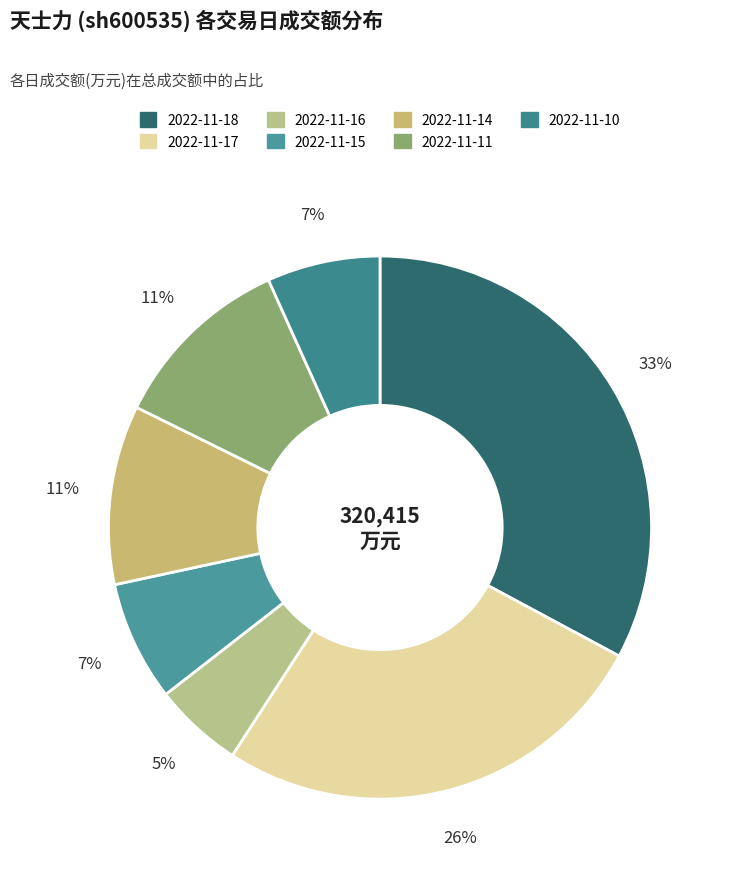

Approximately how many times larger is the value at 2022-11-16 compared to 2022-11-14?

0.5